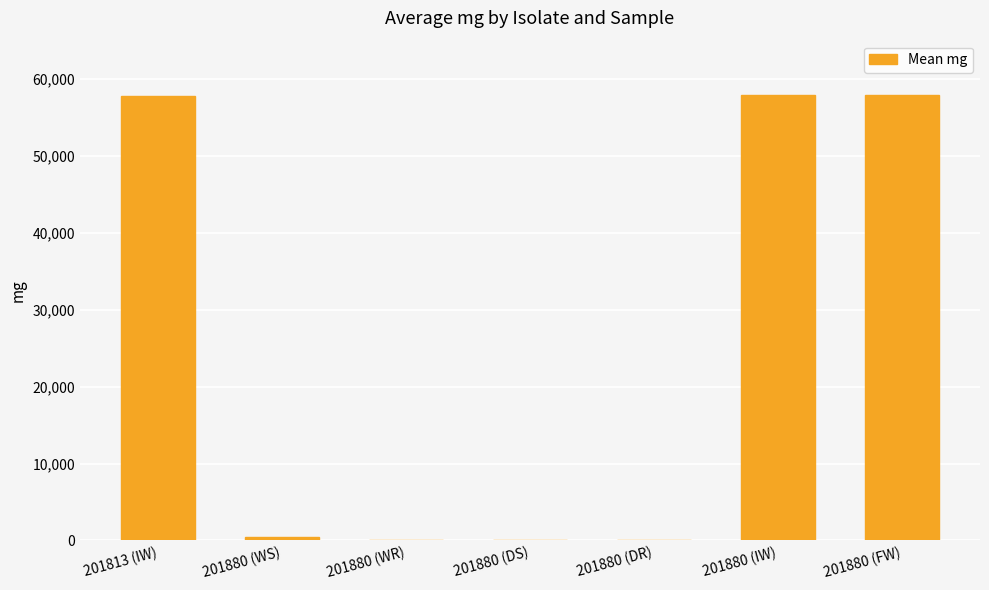

True or false: the data shows 57899.0 at 201880 (IW).

True